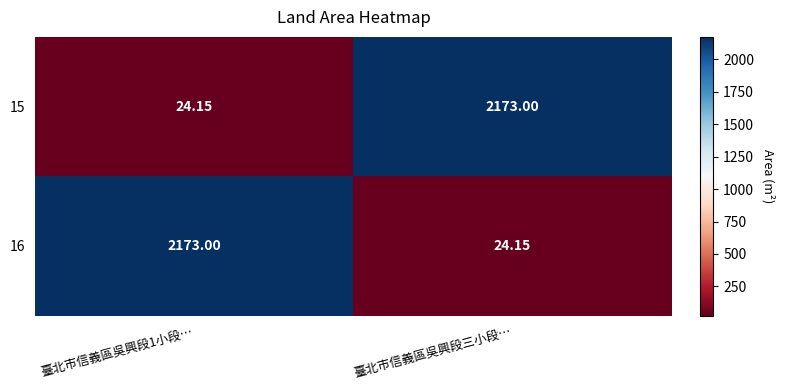

Where is 16 nearest to the value 1098?

臺北市信義區吳興段三小段…